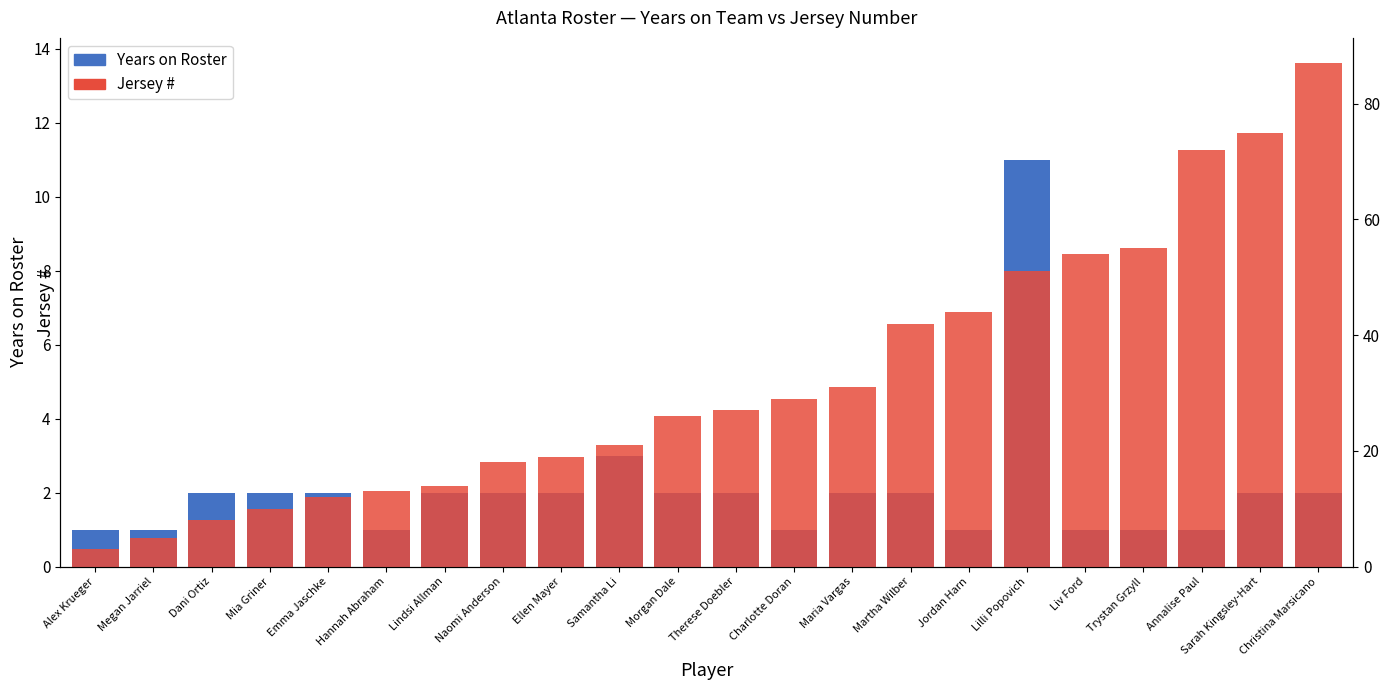

Reading left to right, what are all the values shown in this chart?

Years on Roster: 1	1	2	2	2	1	2	2	2	3	2	2	1	2	2	1	11	1	1	1	2	2
Jersey #: 3	5	8	10	12	13	14	18	19	21	26	27	29	31	42	44	51	54	55	72	75	87